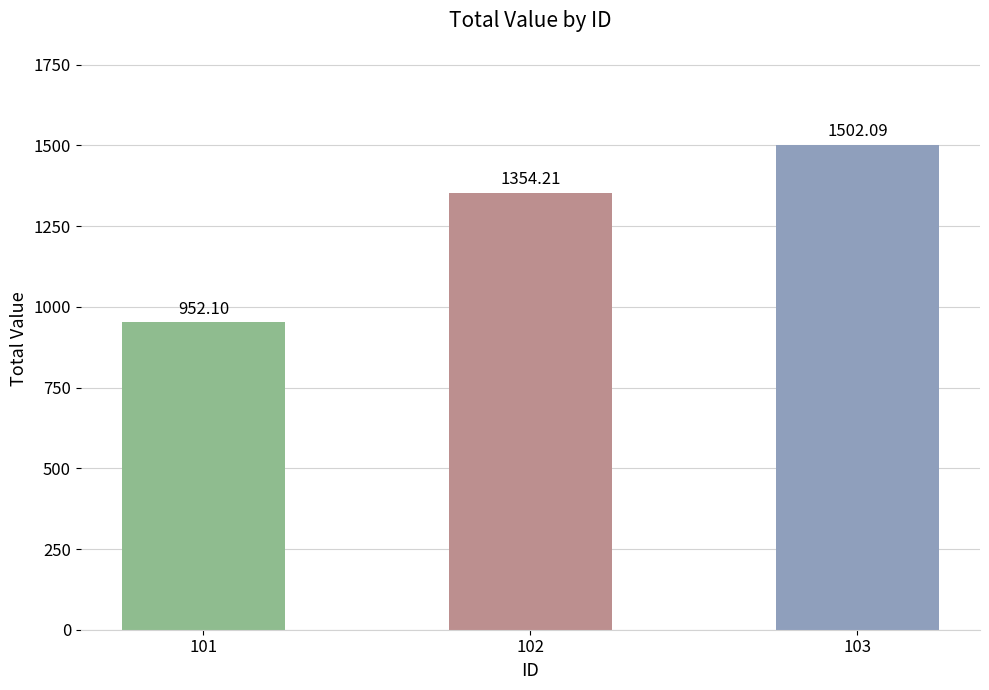

List the labels in order of value, smallest first.

101, 102, 103